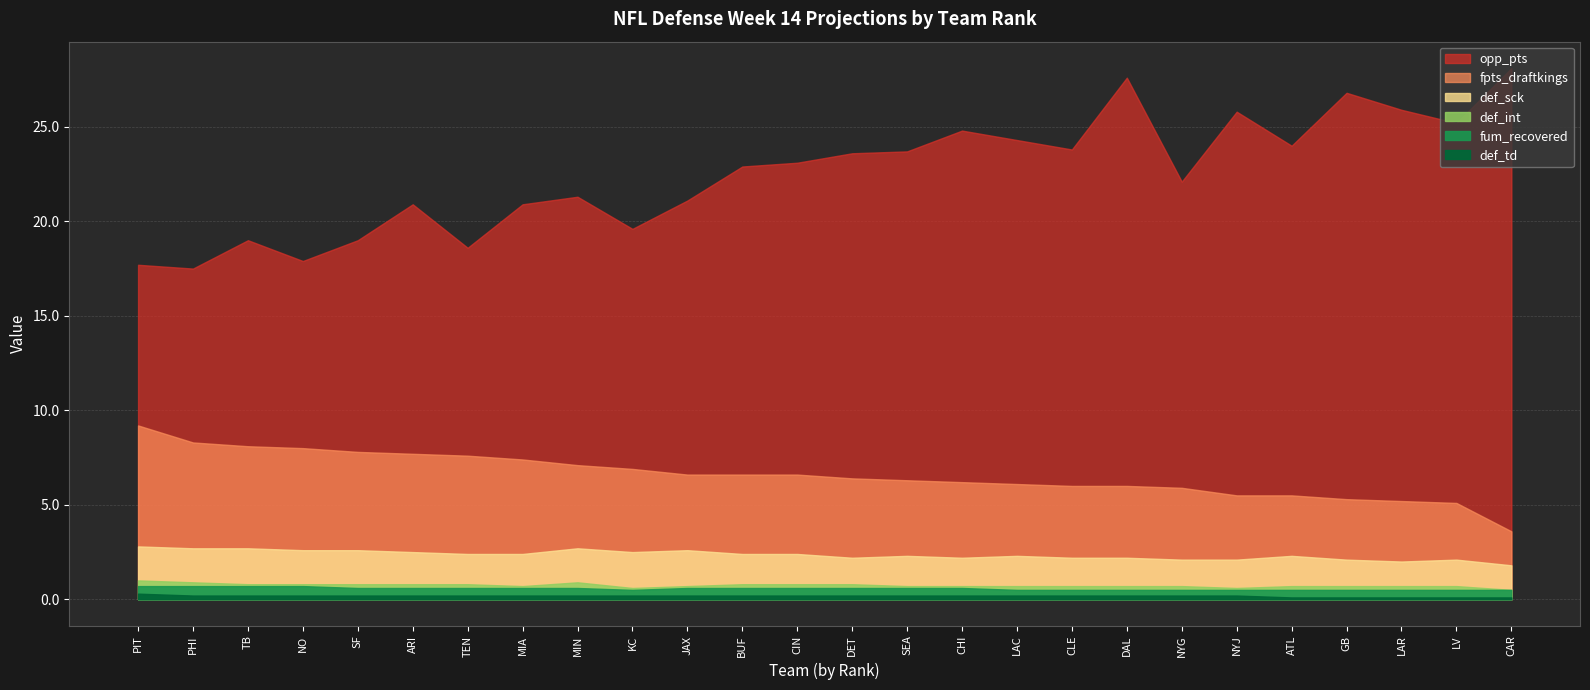

What value does the fpts_draftkings series have at ARI?

7.7